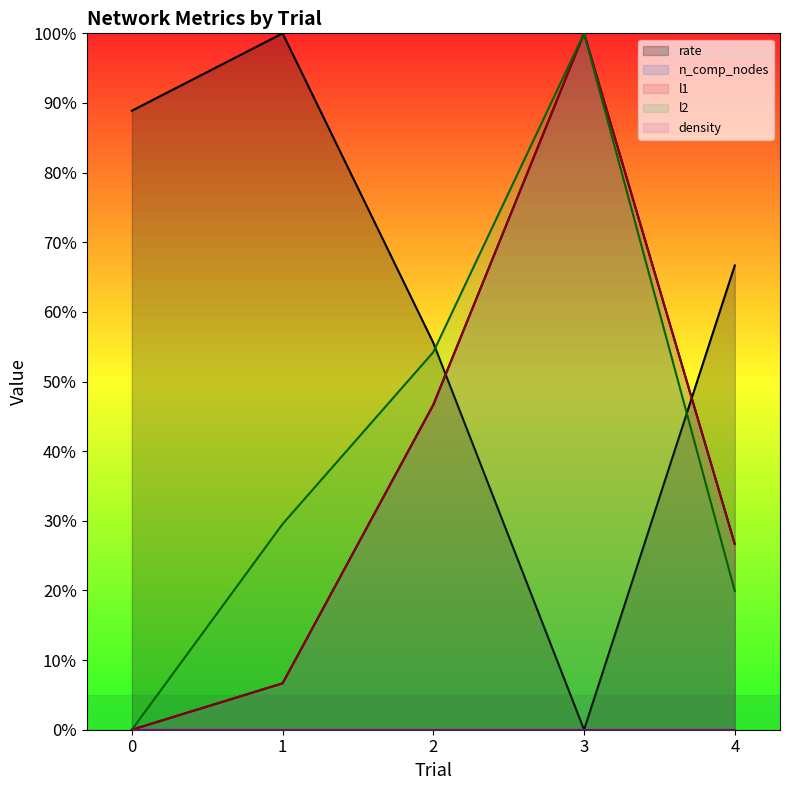

Between 0 and 2, which series saw the biggest shift?

l2